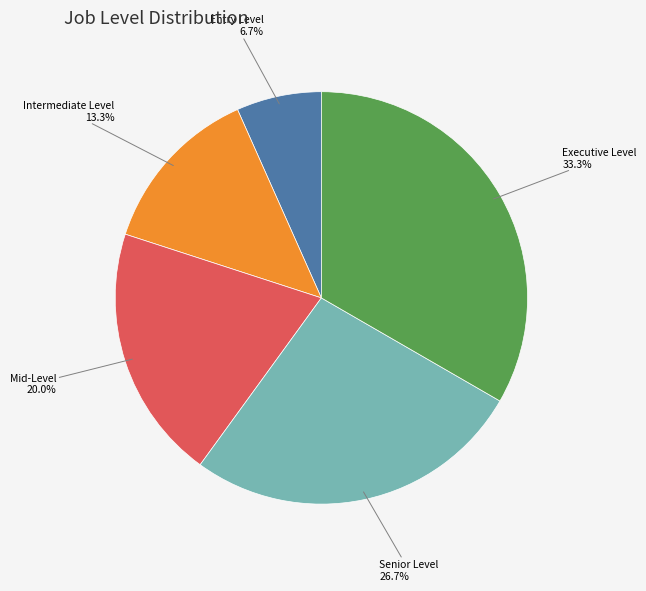

Is there a majority slice in this chart?

No